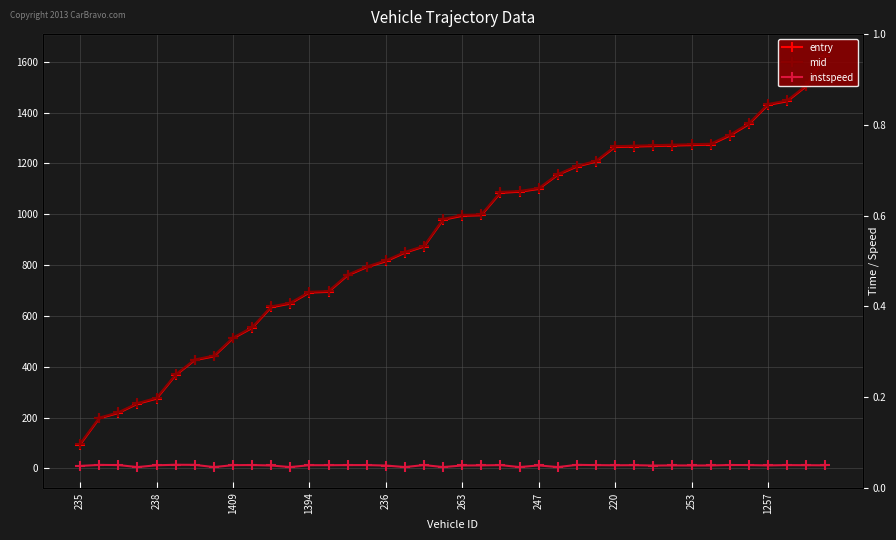

How many data points does each series have?

40